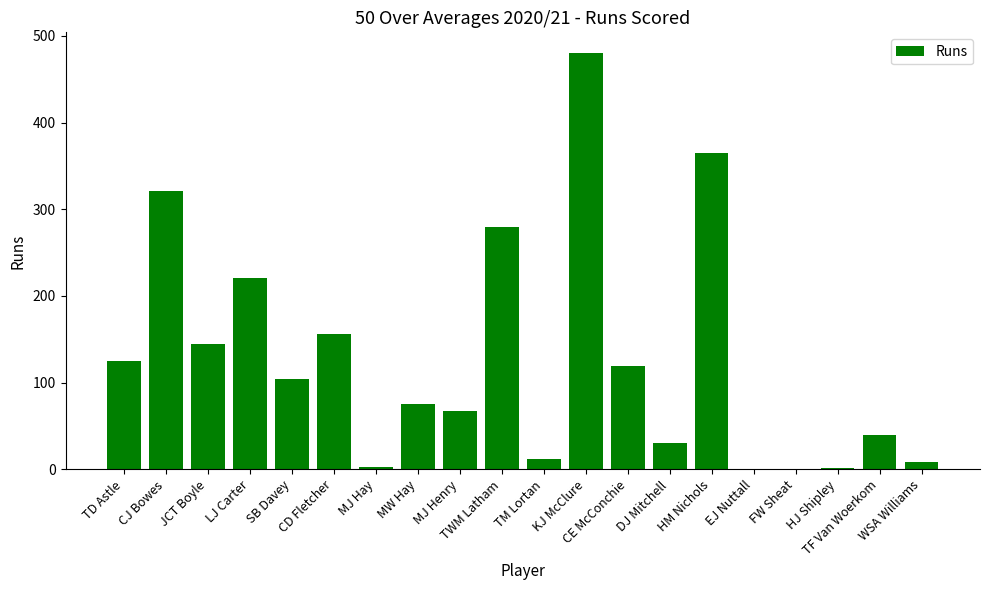

What is the sum of the values at SB Davey and TM Lortan?

116